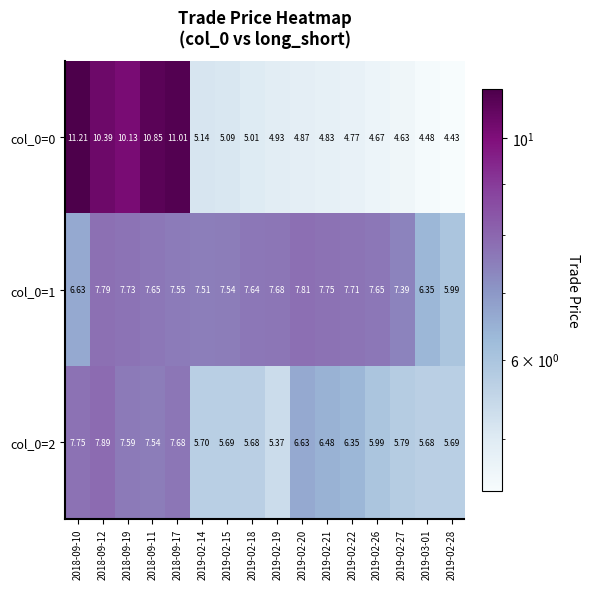

At which category does the chart reach its minimum across all series?

2019-02-28